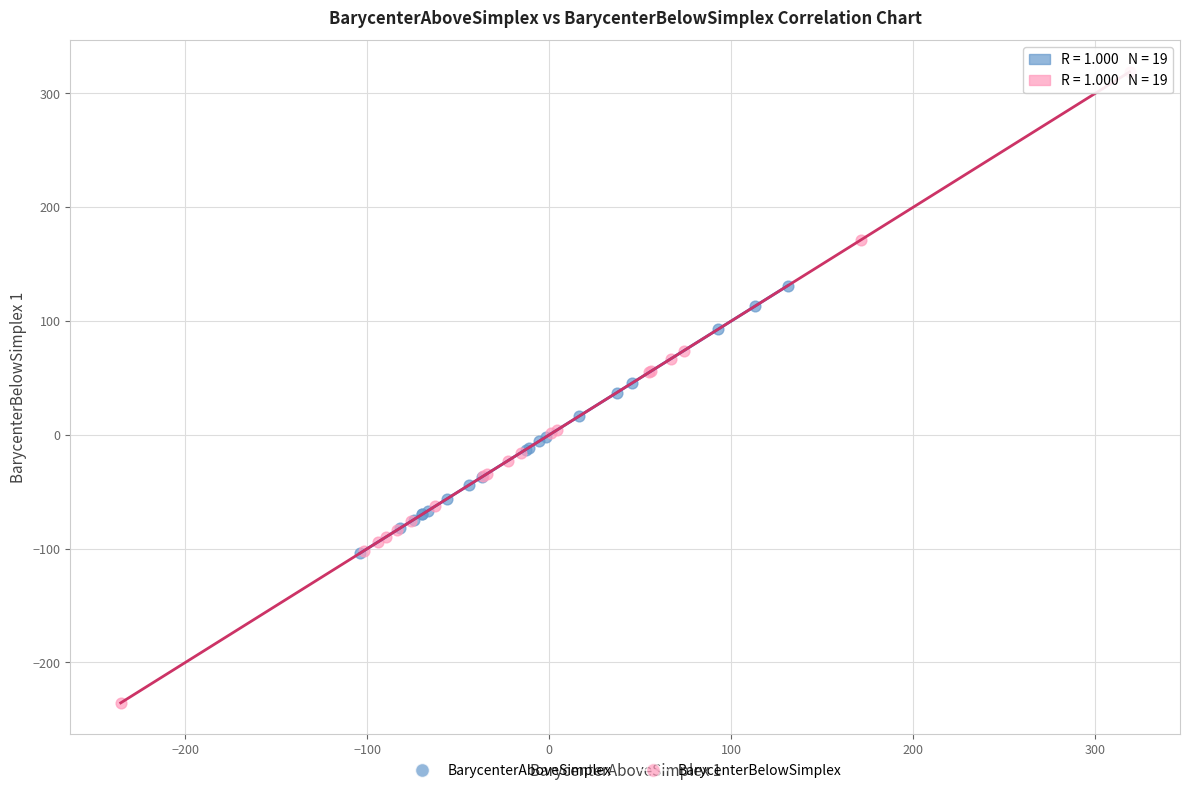

Which series has the widest spread of Y values?

BarycenterBelowSimplex